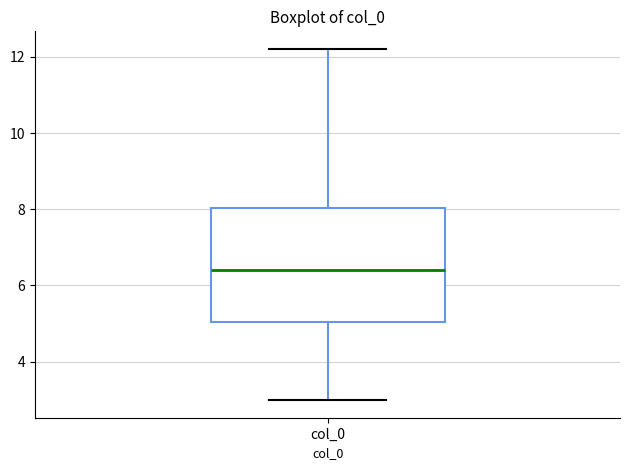

Where does the lower whisker of the box for col_0 end on the y-axis? The values are not printed on the chart, so give them approximately, as read against the axis.

3.0